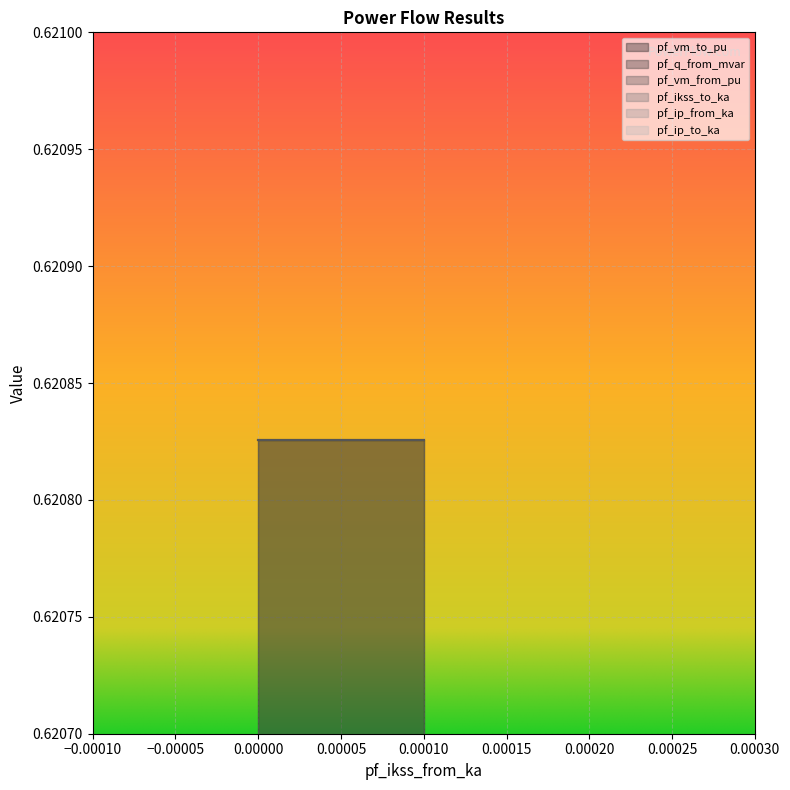

How many values in pf_q_from_mvar are above zero?

1